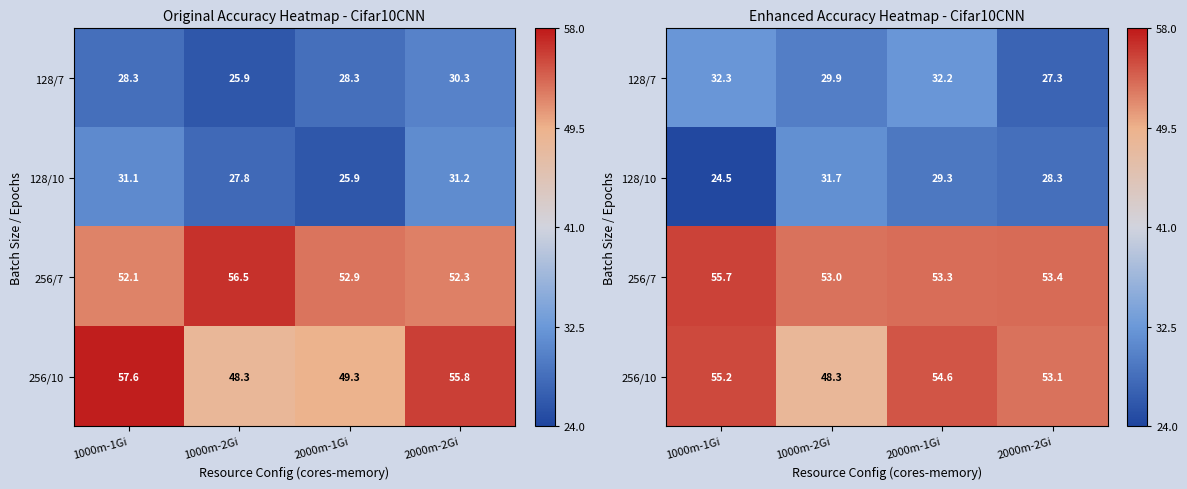

What is the total value across all series at 2000m-2Gi?

162.1